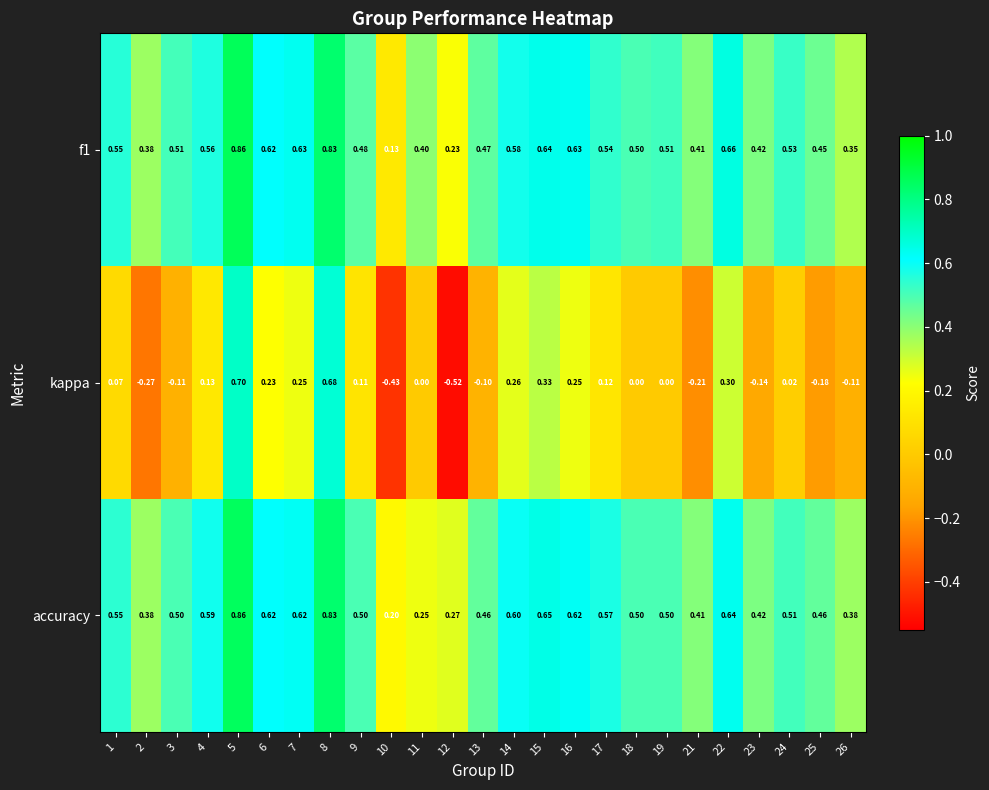

Between 9 and 24, which series saw the biggest shift?

kappa